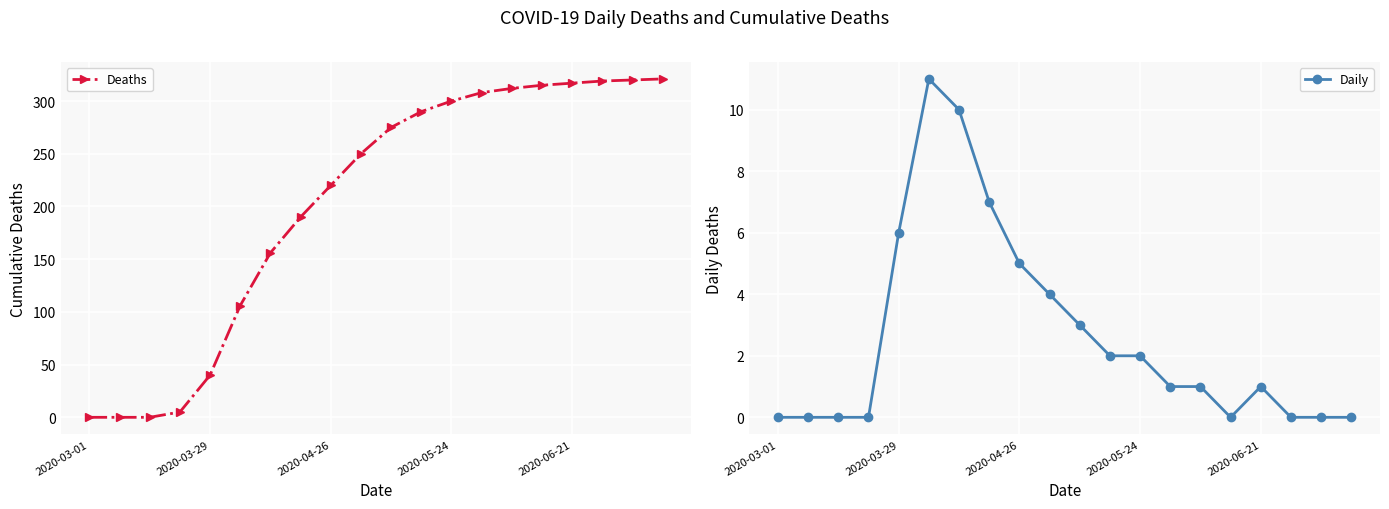

How many categories are shown in the chart?

20